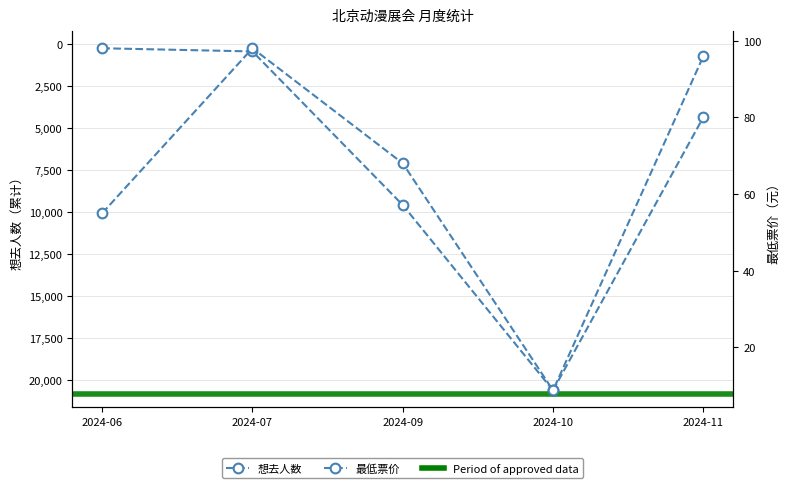

Rank the series at 2024-10 from lowest to highest value.

最低票价, 想去人数